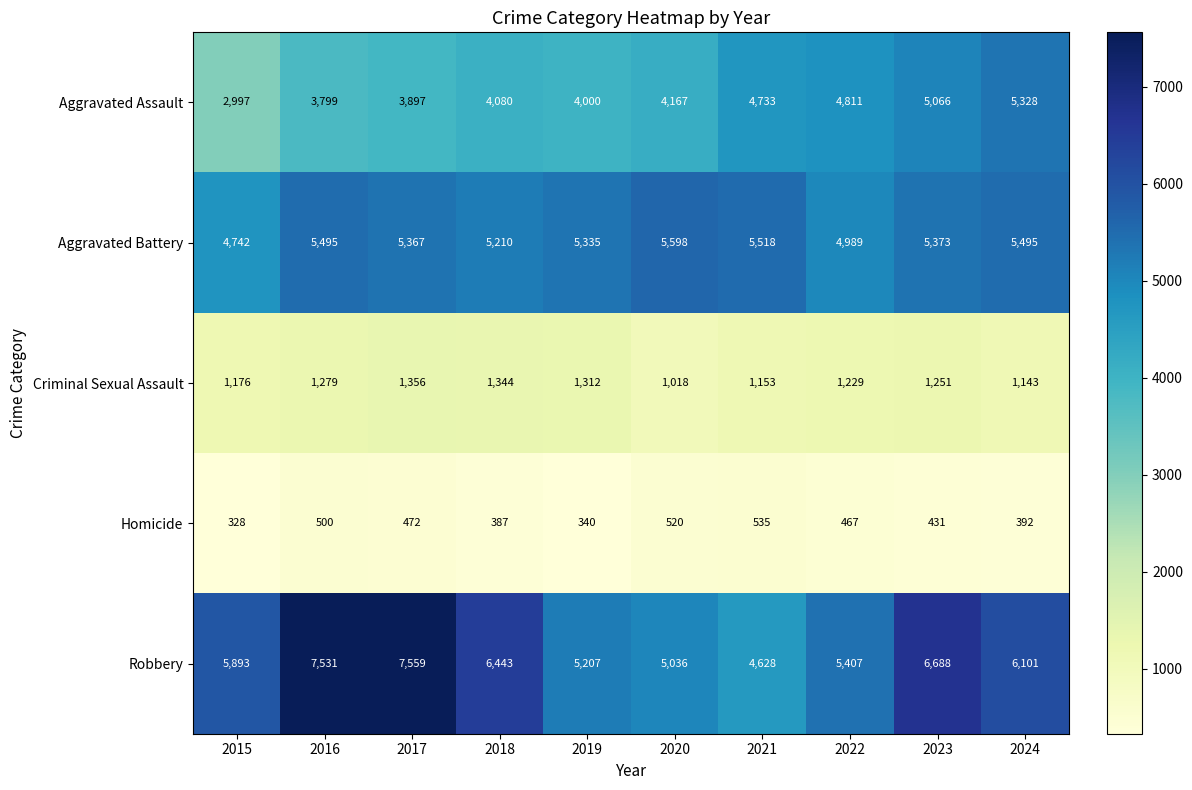

Is the value of Robbery at 2015 greater than the value of Homicide at 2017?

Yes